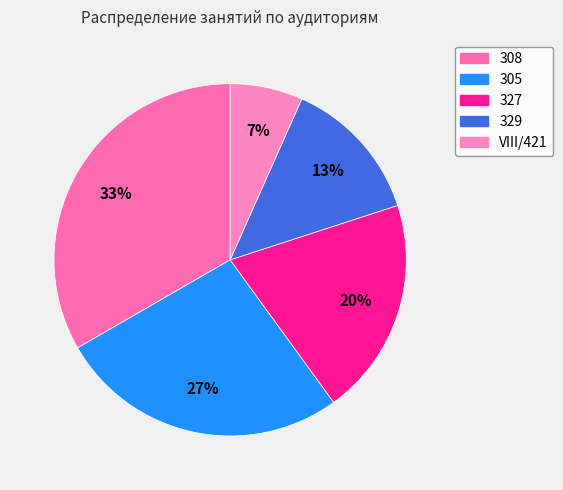

What percentage is the VIII/421 slice, to the nearest percent?

7%